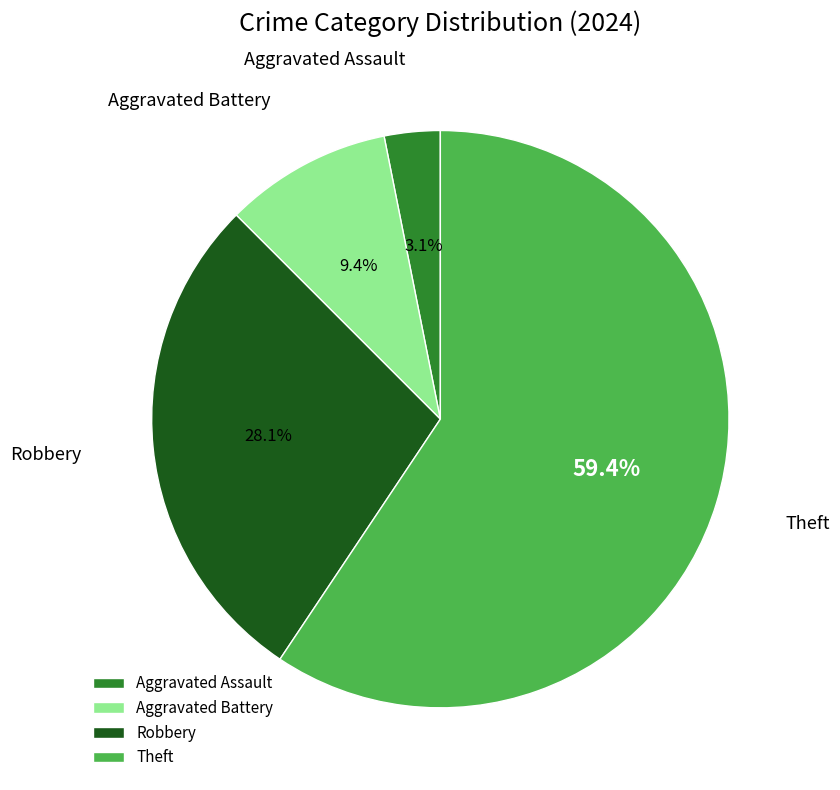

To the nearest percent, what is the combined percentage of Theft and Aggravated Battery?

69%